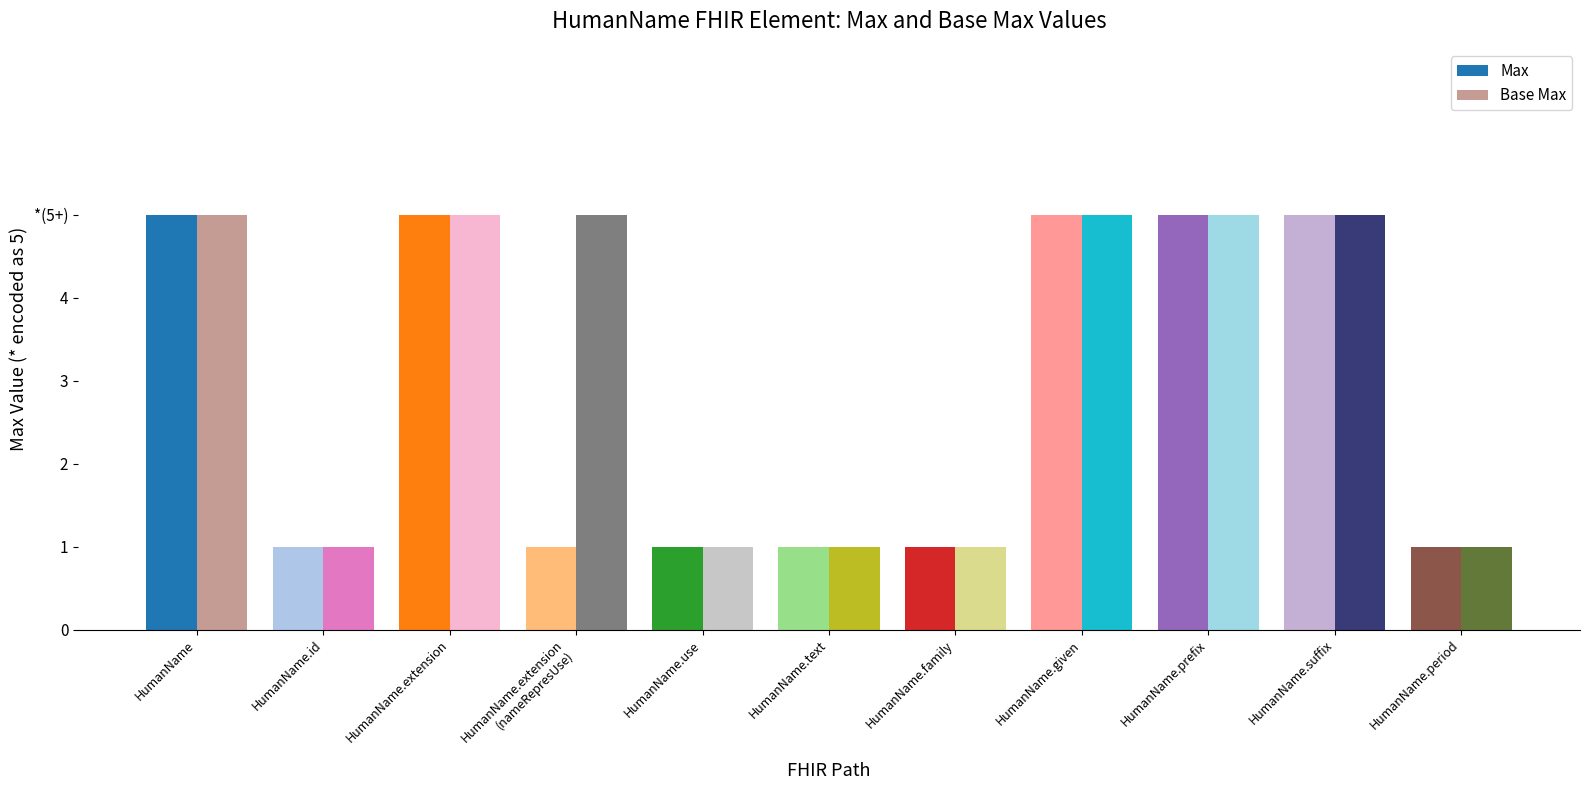

What is the difference between the Max values at HumanName.suffix and HumanName.text?

4